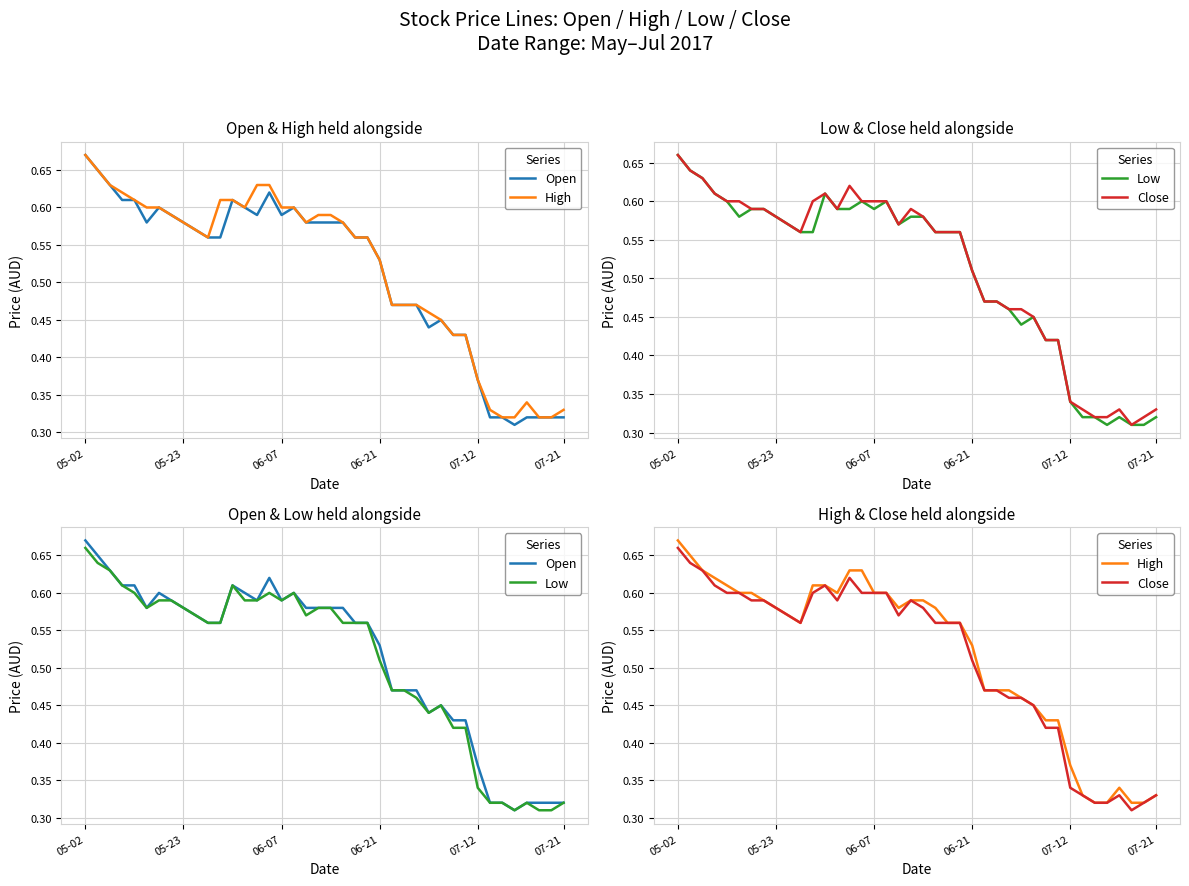

At 18, list the series in order from largest to smallest.

Open, High, Low, Close